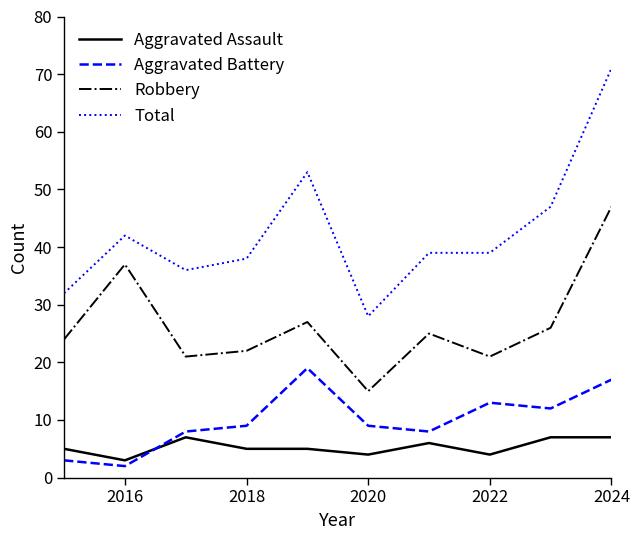

In Robbery, how many points are lower than both neighbors (excluding endpoints)?

3